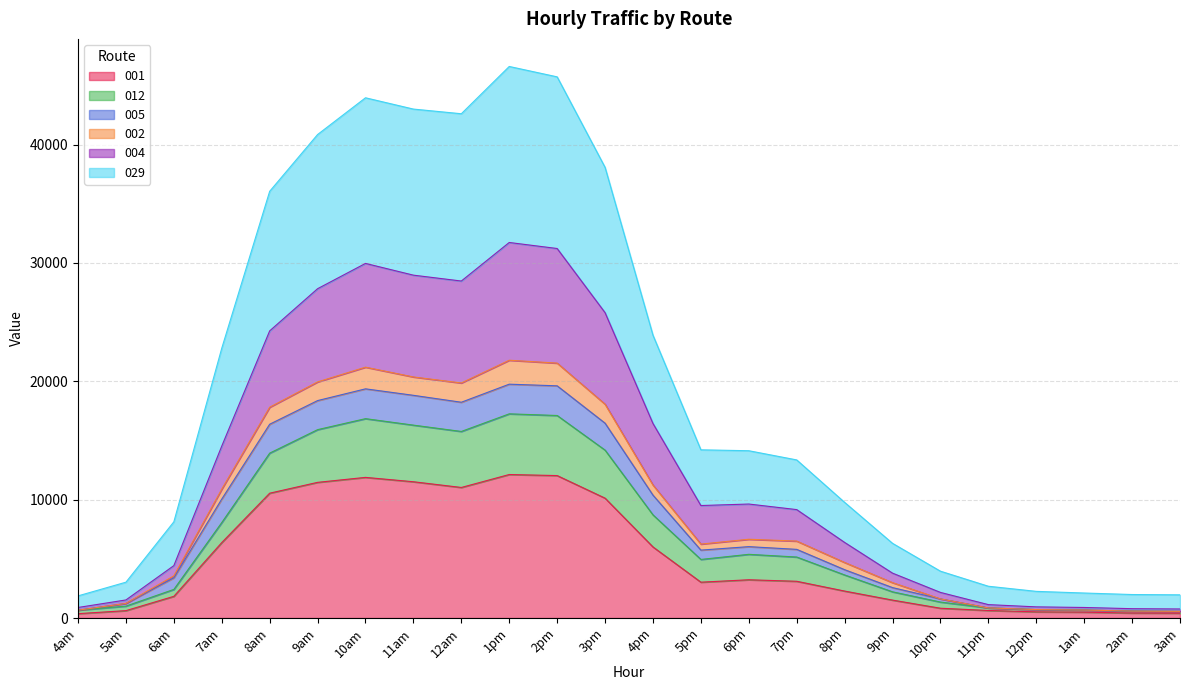

Where does the 001 series first go above 3103?

7am